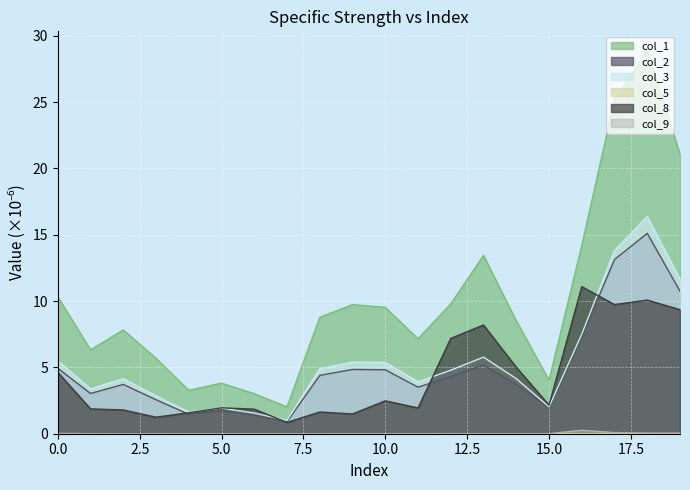

How many distinct data groups are displayed?

6